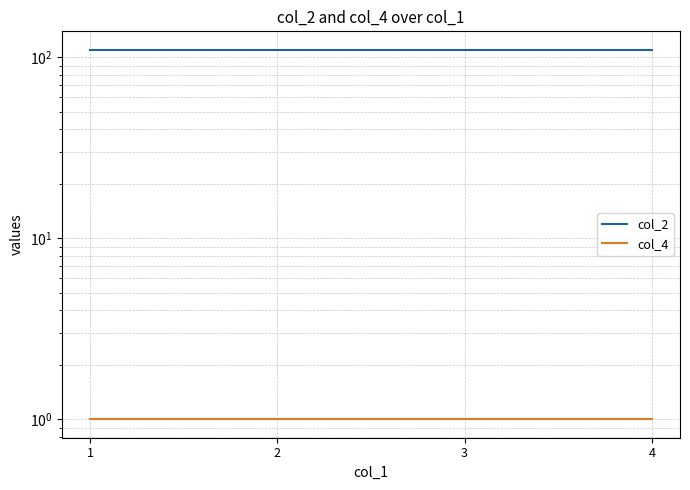

What is the value of the col_4 point at the 4th from the left?

1